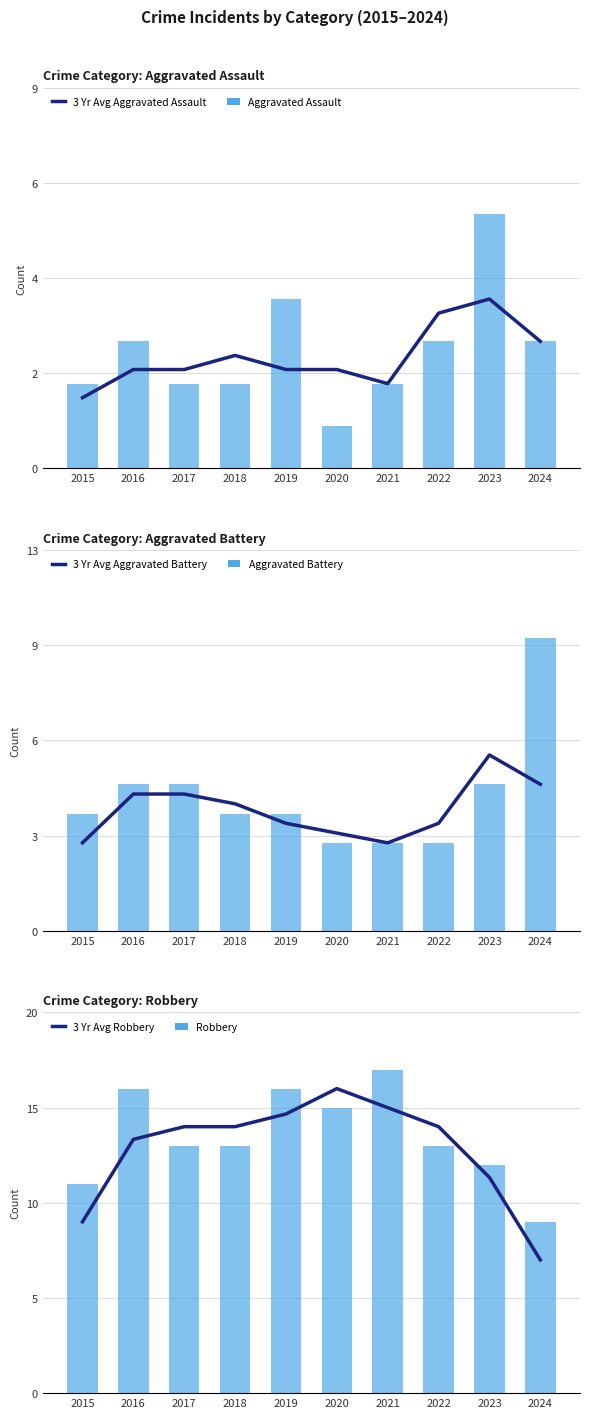

The Aggravated Battery series shows 10.0 at 2024. True or false?

True